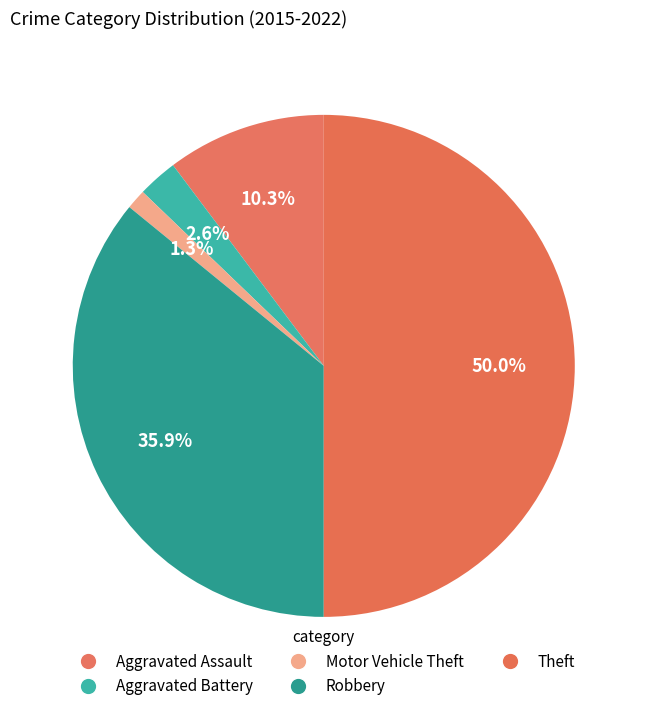

To the nearest percent, what is the difference between the Theft and Motor Vehicle Theft slice percentages?

49%